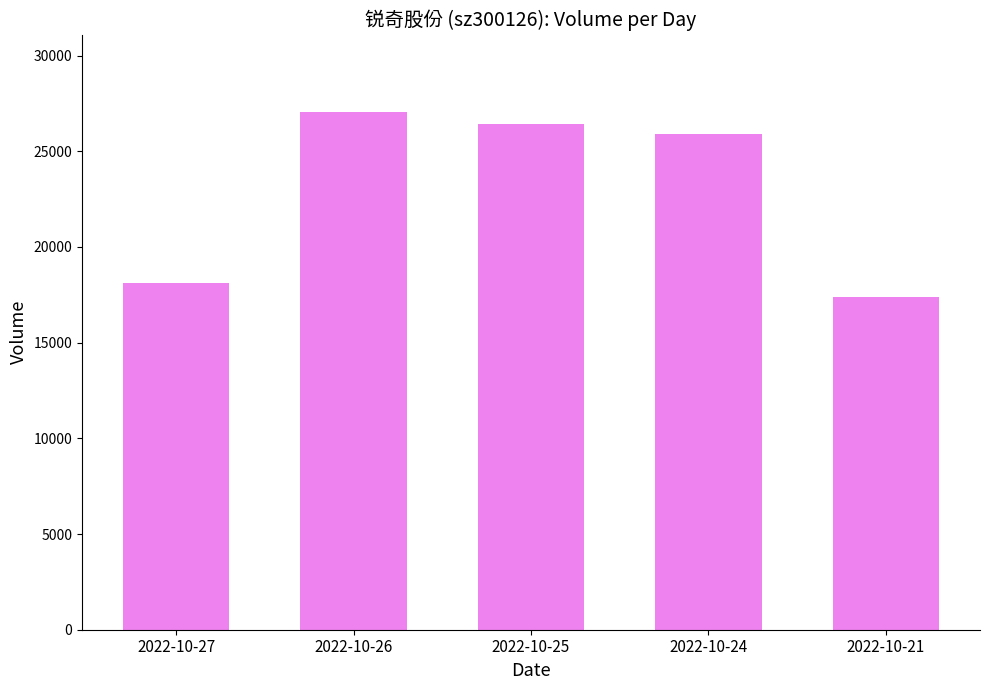

What is the difference between the maximum and minimum values?

9670